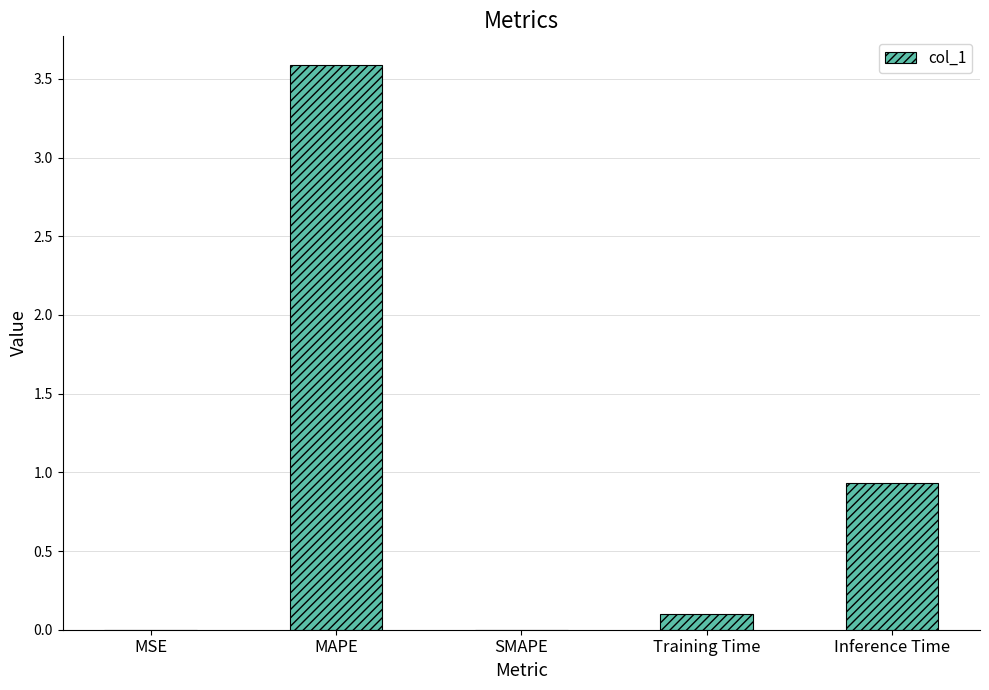

Between Inference Time and SMAPE, which is larger?

Inference Time